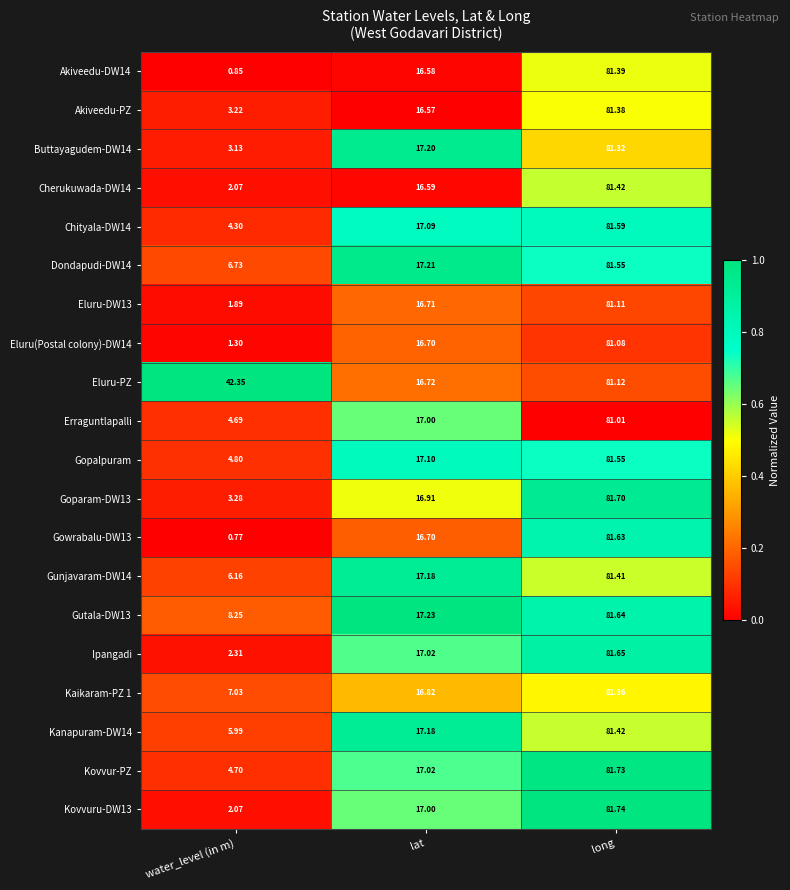

Which series changed the most between water_level (in m) and lat?

Eluru-PZ